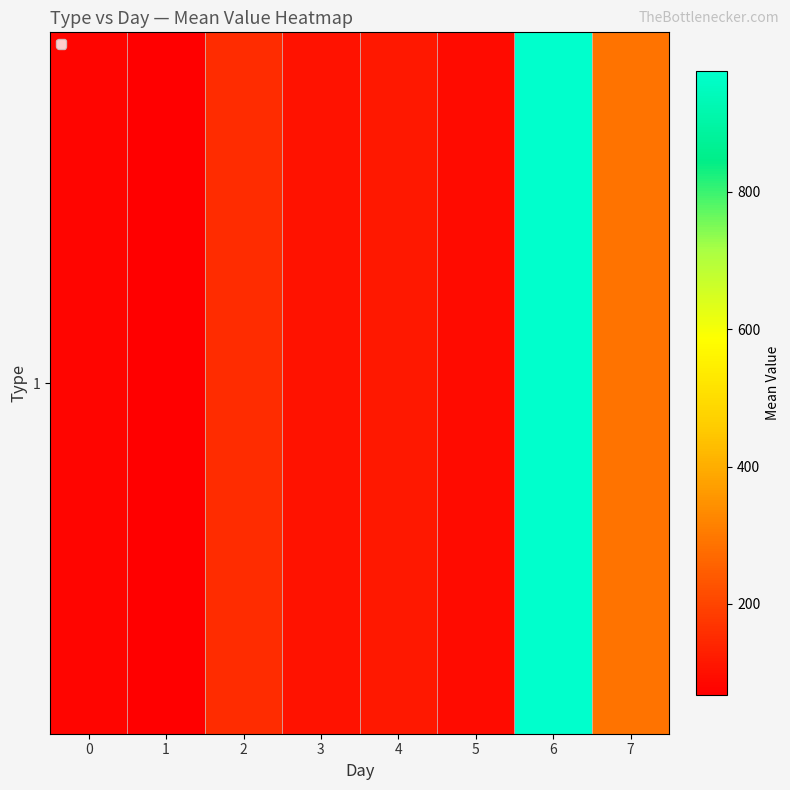

What is the difference between the second highest and minimum values?

221.0